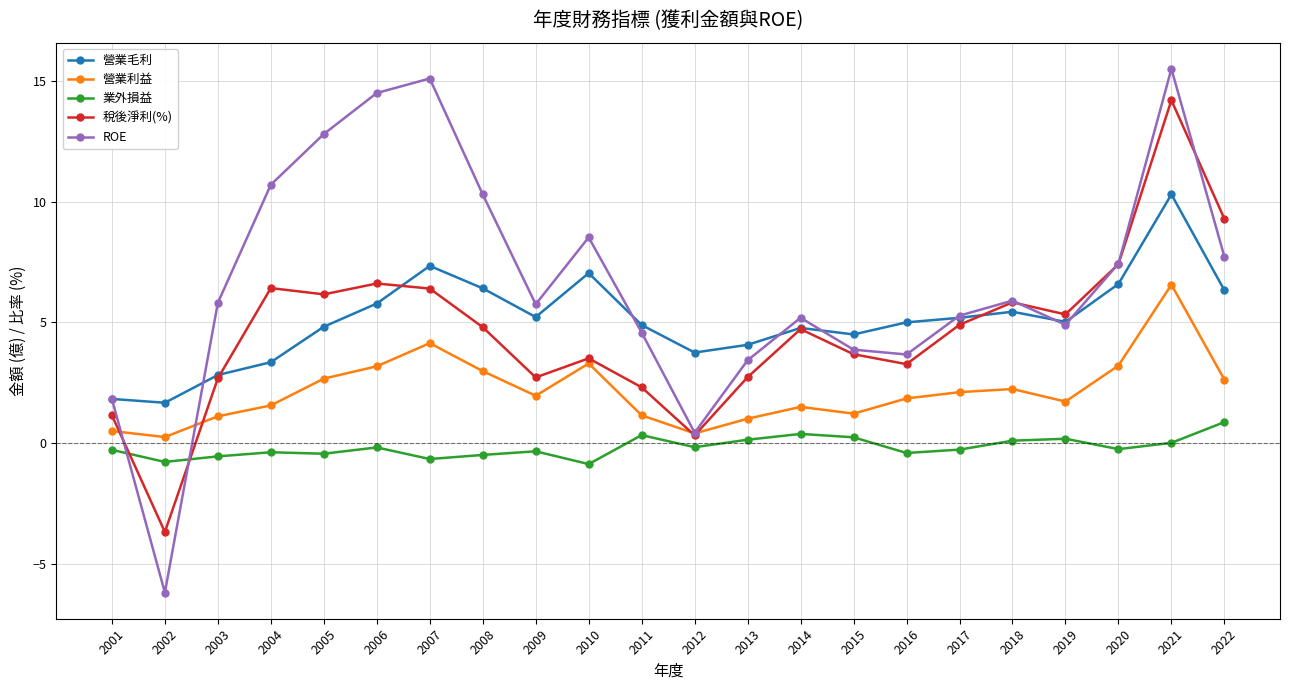

What are all the series names shown in the legend?

營業毛利, 營業利益, 業外損益, 稅後淨利(%), ROE